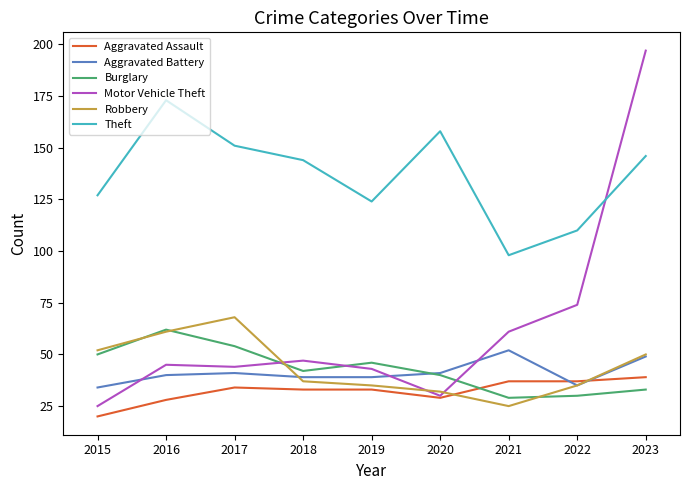

What is the difference between the second highest and minimum values in the Robbery series?

36